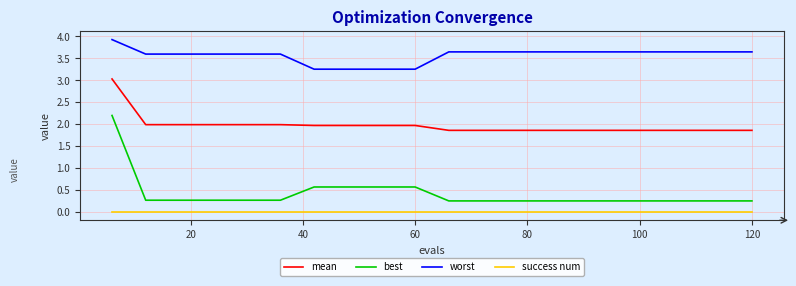

True or false: best and success num cross at least once.

False